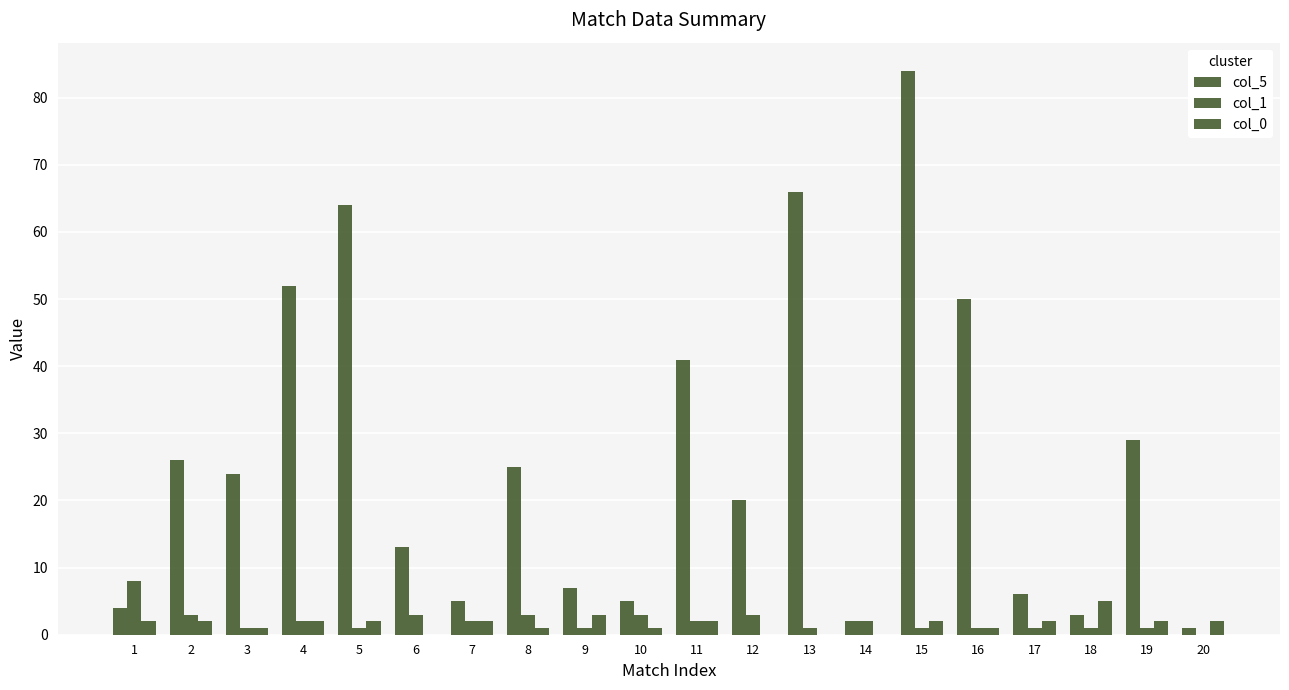

Reading left to right, transcribe all the data shown in this chart.

col_5: 1=4	2=26	3=24	4=52	5=64	6=13	7=5	8=25	9=7	10=5	11=41	12=20	13=66	14=2	15=84	16=50	17=6	18=3	19=29	20=1
col_1: 1=8	2=3	3=1	4=2	5=1	6=3	7=2	8=3	9=1	10=3	11=2	12=3	13=1	14=2	15=1	16=1	17=1	18=1	19=1	20=0
col_0: 1=2	2=2	3=1	4=2	5=2	6=0	7=2	8=1	9=3	10=1	11=2	12=0	13=0	14=0	15=2	16=1	17=2	18=5	19=2	20=2